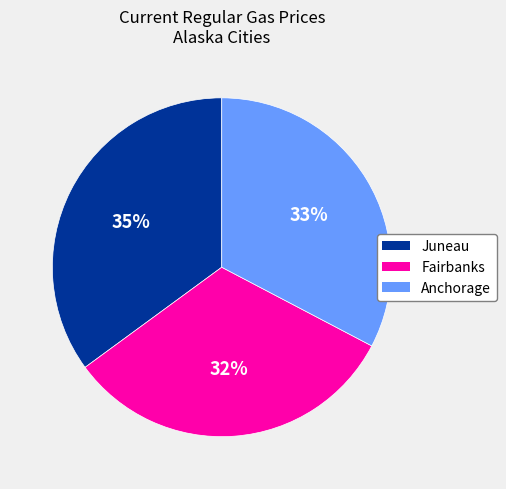

Is the sum of Juneau and Fairbanks greater than half?

Yes